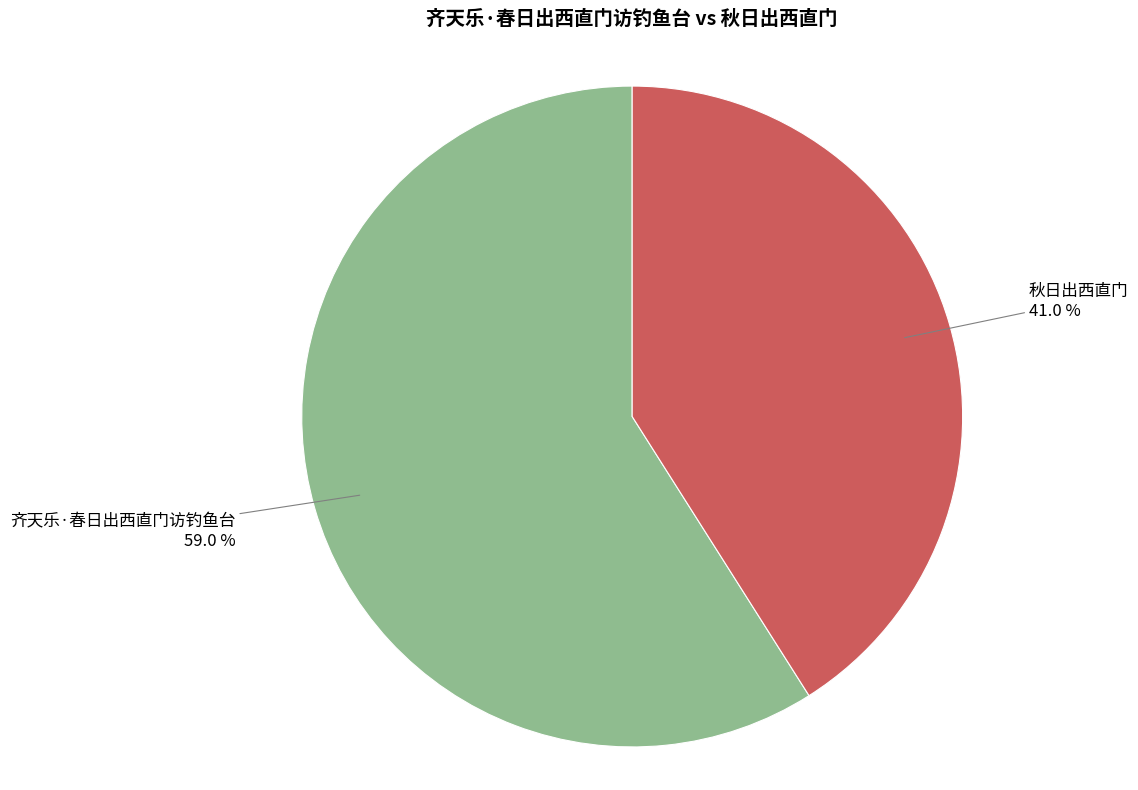

Does any single category account for the majority?

Yes